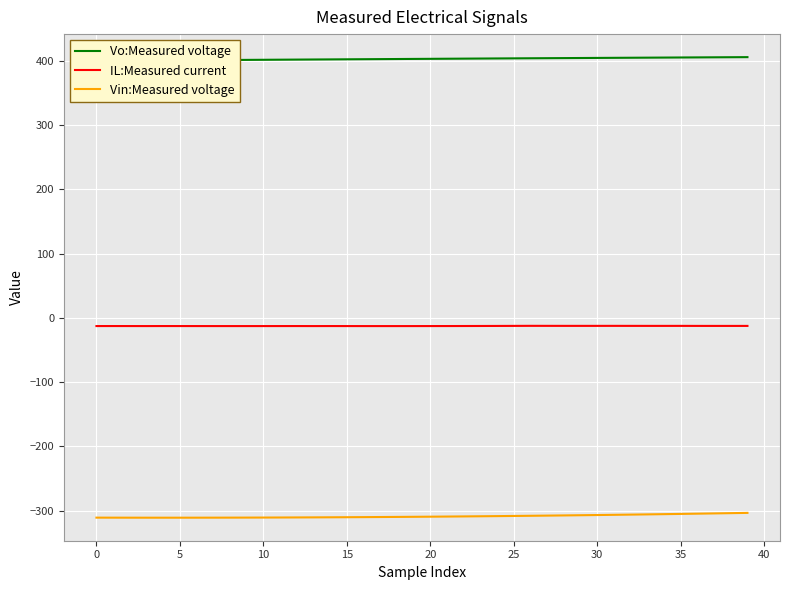

True or false: Vin:Measured voltage and IL:Measured current cross at least once.

False